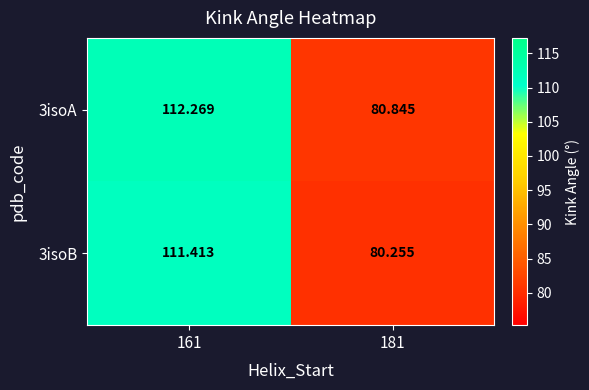

Which label corresponds to the largest value in the chart?

161